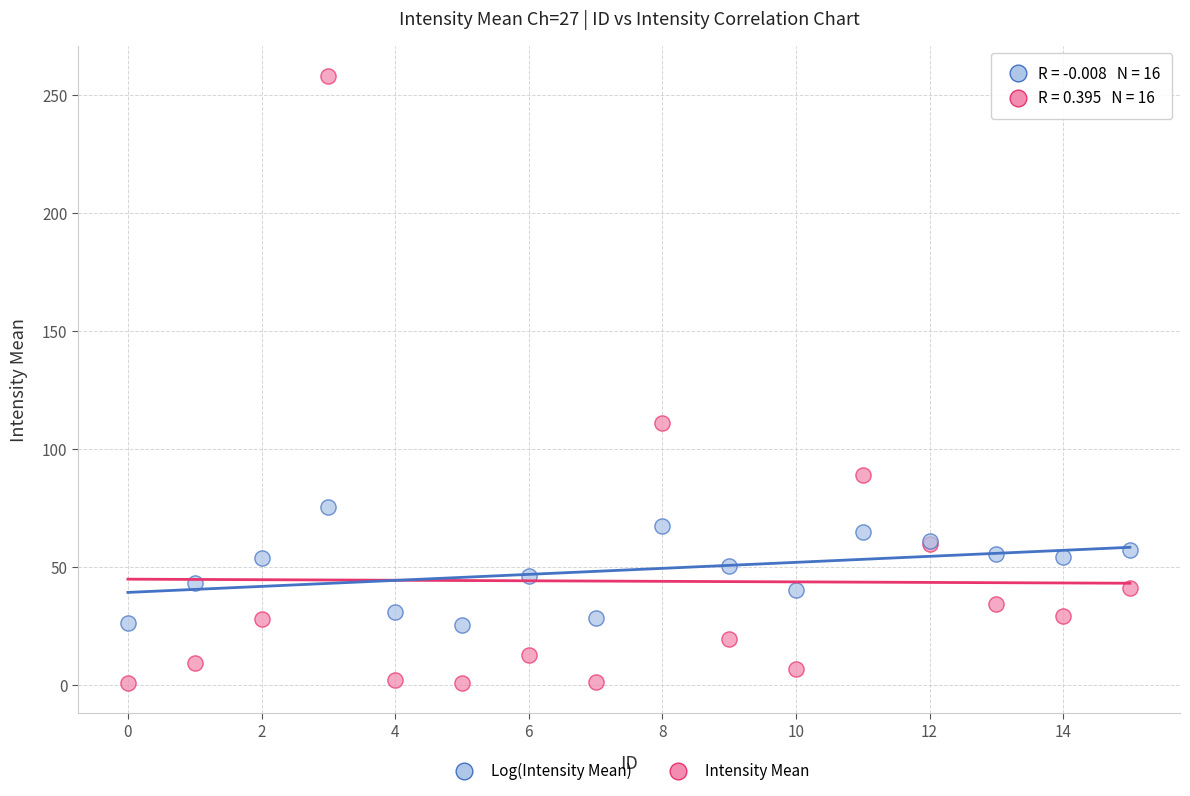

Which series has the widest spread of Y values?

Intensity Mean